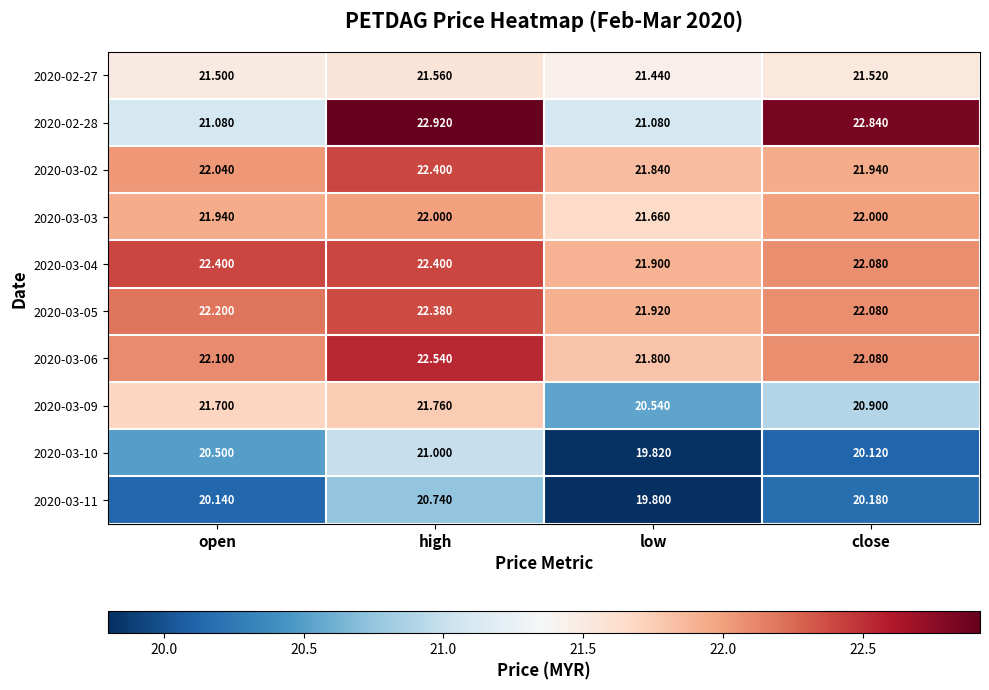

At which label does 2020-02-28 first exceed 22?

high